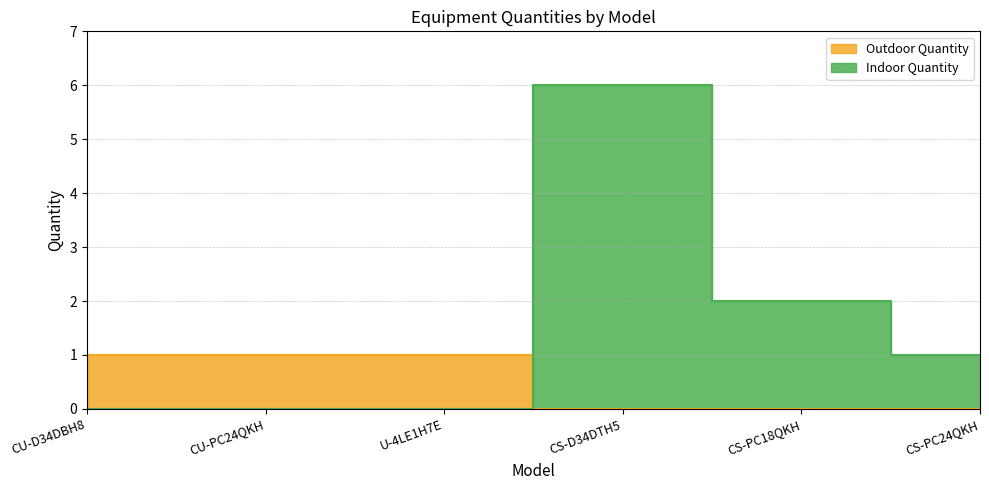

At which category is the sum across all series the highest?

CS-D34DTH5